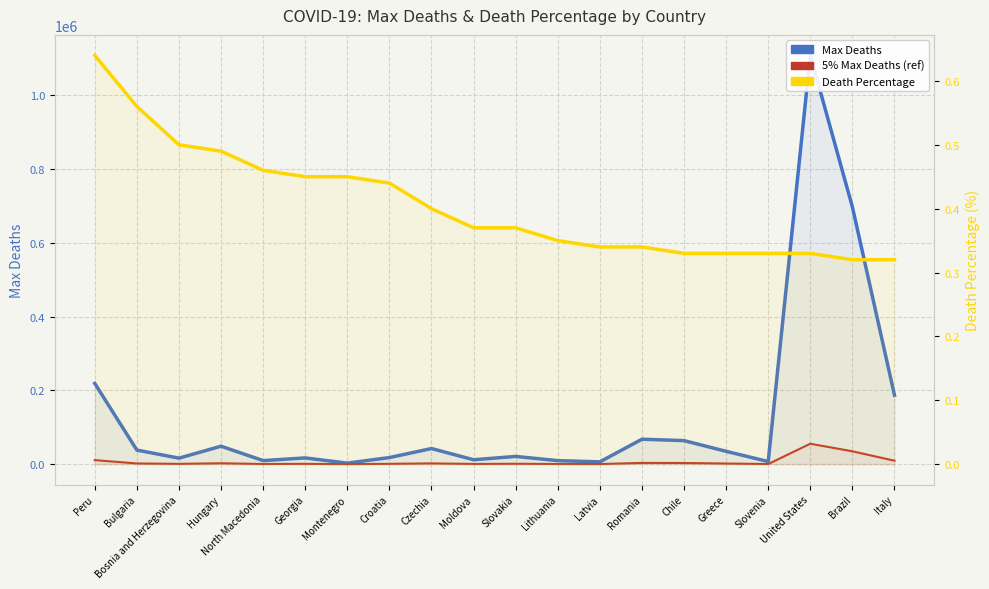

True or false: Death Percentage and 5% Max Deaths (ref) intersect in this chart.

False